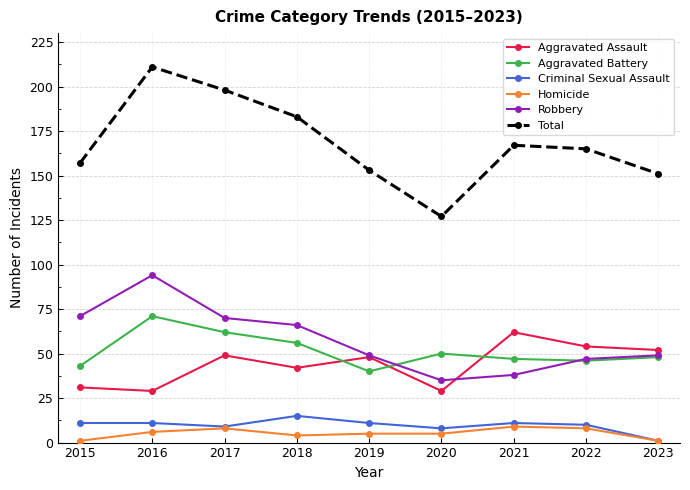

Reading right to left, list all the values displayed in this chart.

Aggravated Assault: 2023=52	2022=54	2021=62	2020=29	2019=48	2018=42	2017=49	2016=29	2015=31
Aggravated Battery: 2023=48	2022=46	2021=47	2020=50	2019=40	2018=56	2017=62	2016=71	2015=43
Criminal Sexual Assault: 2023=1	2022=10	2021=11	2020=8	2019=11	2018=15	2017=9	2016=11	2015=11
Homicide: 2023=1	2022=8	2021=9	2020=5	2019=5	2018=4	2017=8	2016=6	2015=1
Robbery: 2023=49	2022=47	2021=38	2020=35	2019=49	2018=66	2017=70	2016=94	2015=71
Total: 2023=151	2022=165	2021=167	2020=127	2019=153	2018=183	2017=198	2016=211	2015=157